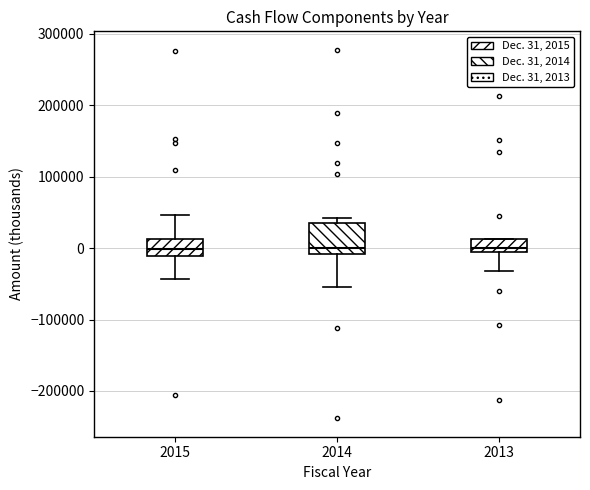

Which box is the tallest, from its lower edge to its upper edge?

2014